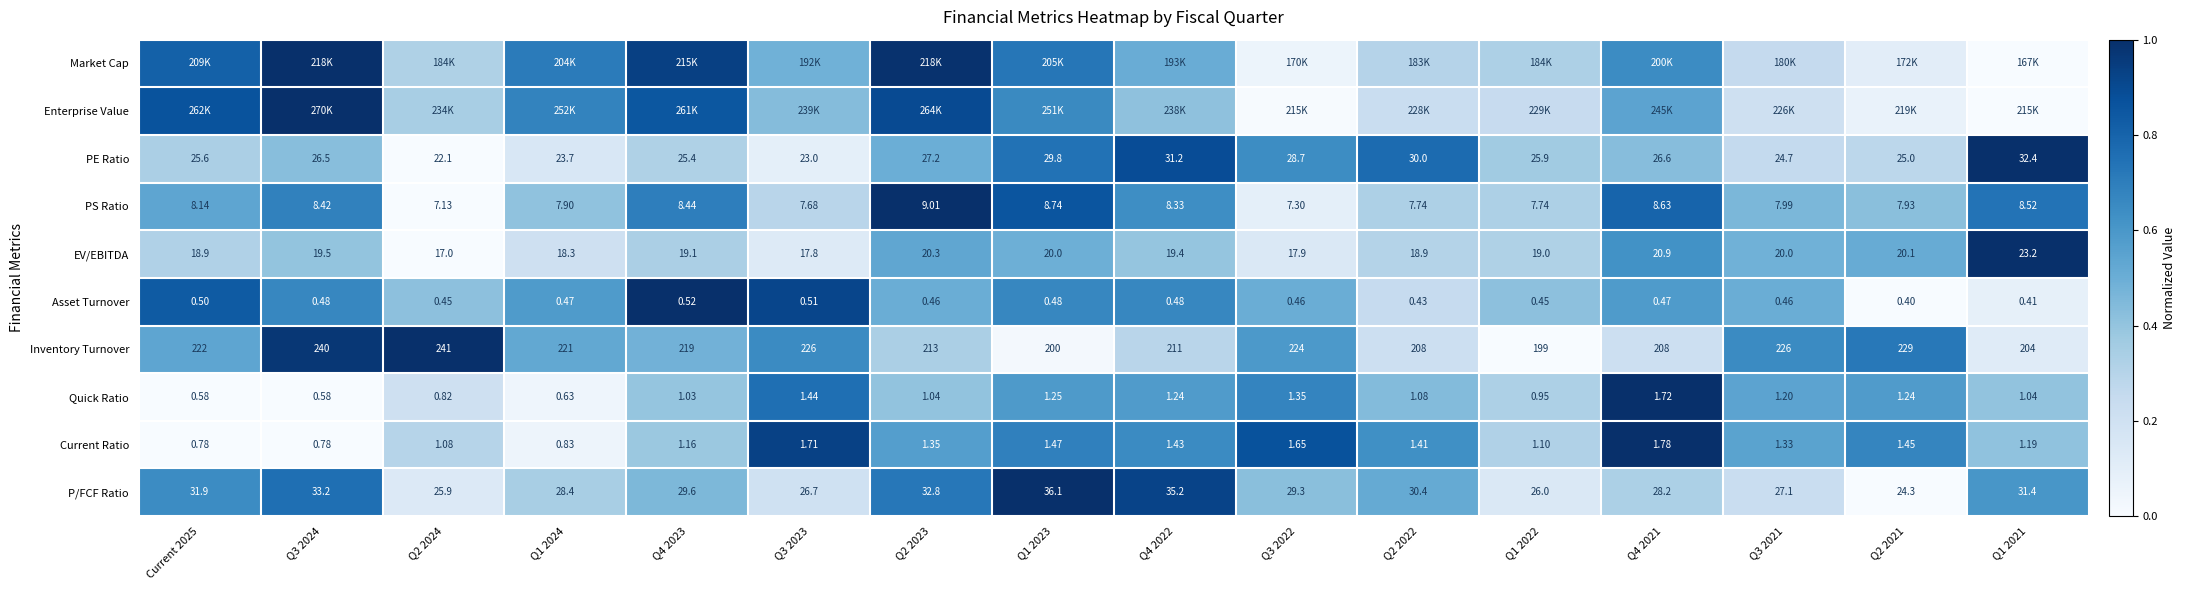

At which label is PS Ratio closest to 0?

Q2 2024